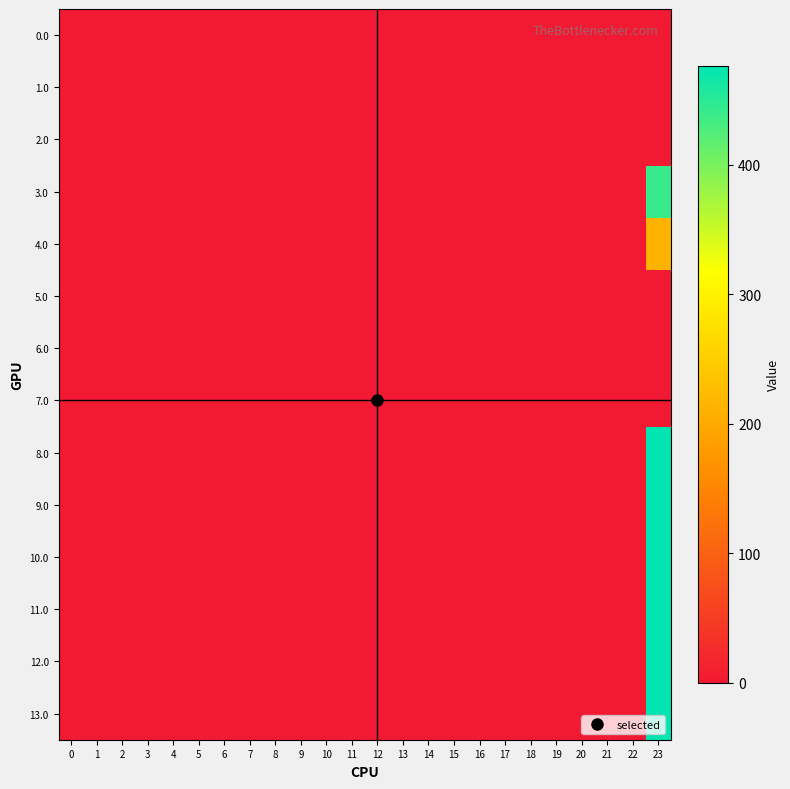

Between 4 and 6, which is larger?

4